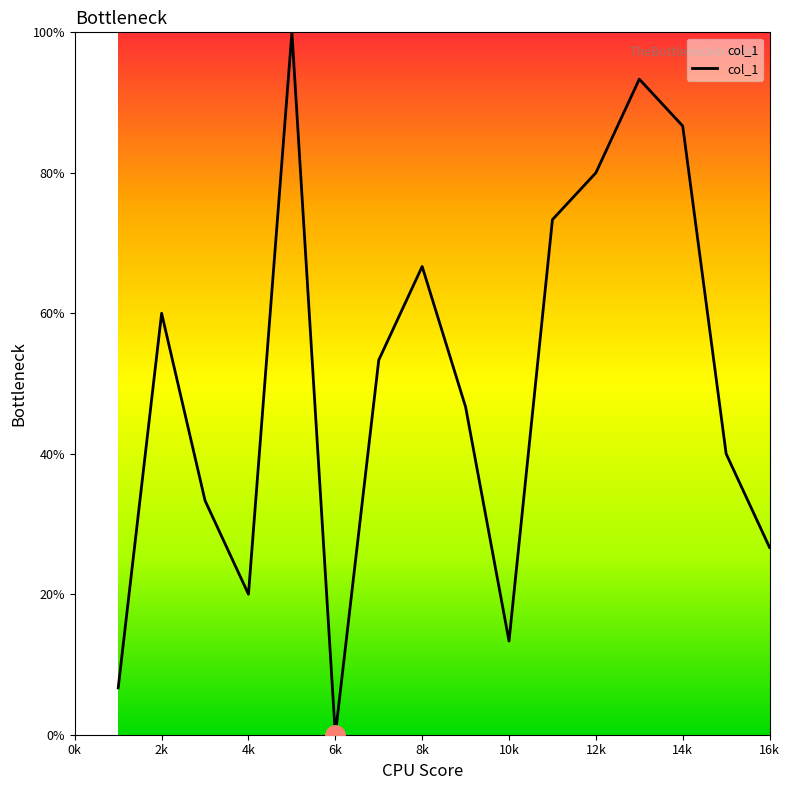

What is the greatest value displayed?

100.0